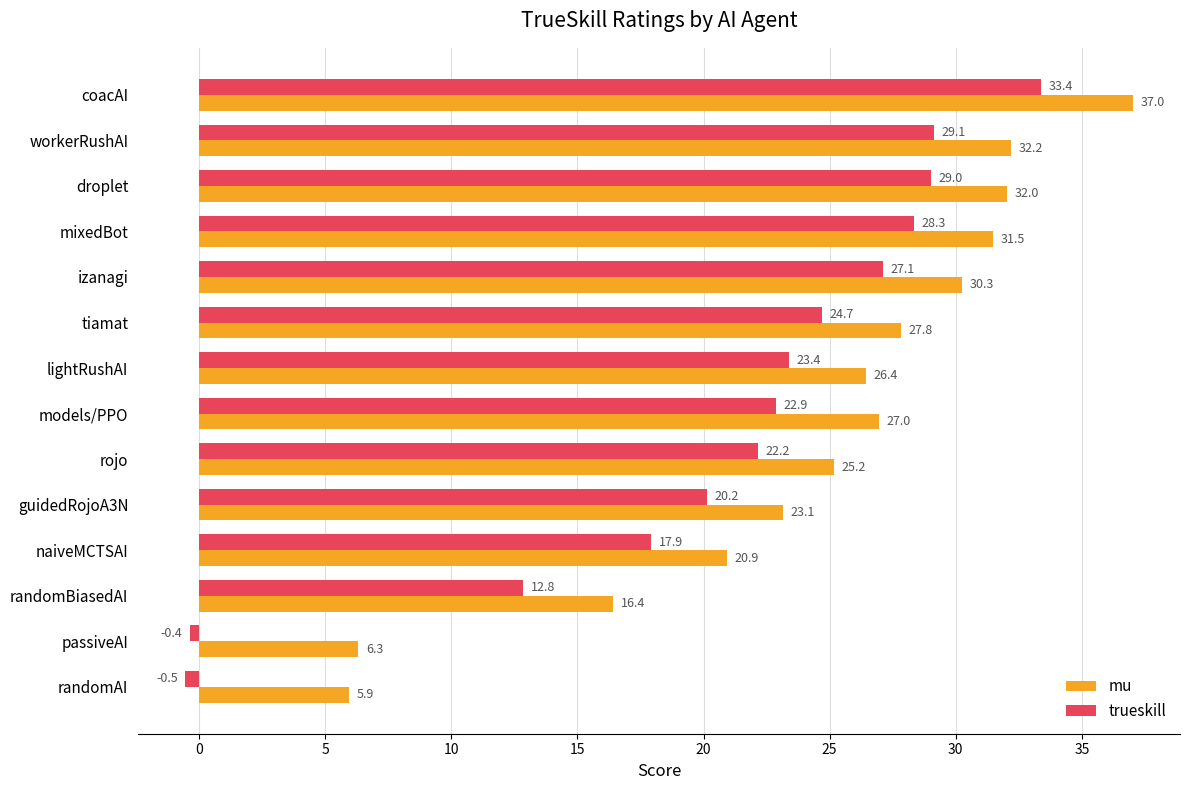

How many series are shown in this chart?

2